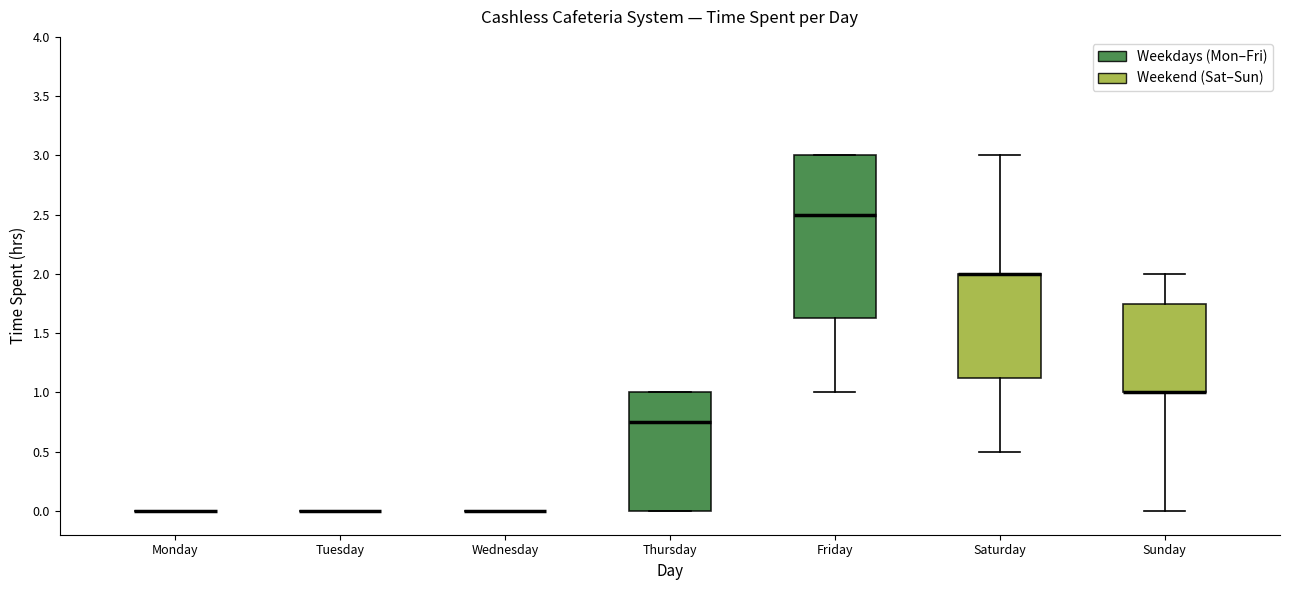

Reading left to right, read every box against the y-axis: the position of its median line, the range the box covers, and the ends of its whiskers. The values are not printed on the chart, so give them approximately, as read against the axis.

Monday: box collapsed to a line at 0.00, whiskers 0.00 to 0.00
Tuesday: box collapsed to a line at 0.00, whiskers 0.00 to 0.00
Wednesday: box collapsed to a line at 0.00, whiskers 0.00 to 0.00
Thursday: median 0.75, box 0.00 to 1.00, whiskers 0.00 to 1.00
Friday: median 2.50, box 1.65 to 3.00, whiskers 1.00 to 3.00
Saturday: median 2.00 (drawn on the box's upper edge), box 1.15 to 2.00, whiskers 0.50 to 3.00
Sunday: median 1.00 (drawn on the box's lower edge), box 1.00 to 1.75, whiskers 0.00 to 2.00